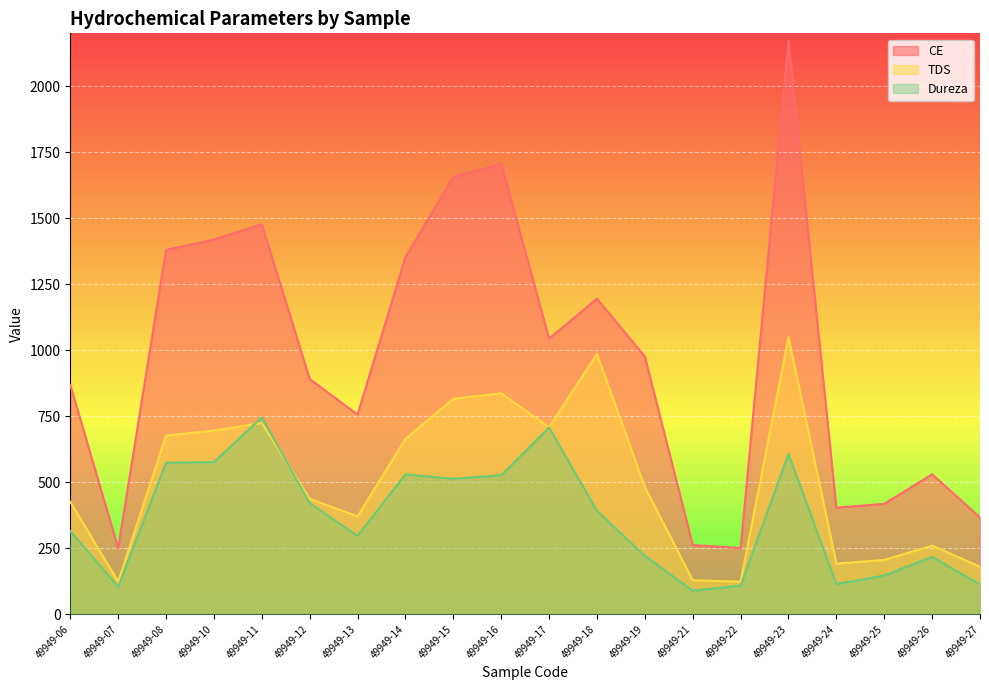

Reading left to right, list all the values displayed in this chart.

CE: 49949-06=868.2	49949-07=250.8	49949-08=1380.0	49949-10=1419.0	49949-11=1477.0	49949-12=891.1	49949-13=756.4	49949-14=1352.0	49949-15=1657.0	49949-16=1706.0	49949-17=1044.0	49949-18=1195.0	49949-19=976.2	49949-21=262.3	49949-22=250.9	49949-23=2171.0	49949-24=403.9	49949-25=418.3	49949-26=530.1	49949-27=367.0
TDS: 49949-06=425.9	49949-07=123.5	49949-08=677.0	49949-10=695.8	49949-11=724.3	49949-12=437.2	49949-13=371.2	49949-14=663.9	49949-15=816.2	49949-16=837.0	49949-17=708.3	49949-18=986.0	49949-19=482.0	49949-21=129.0	49949-22=123.4	49949-23=1050.0	49949-24=192.3	49949-25=205.8	49949-26=260.0	49949-27=180.2
Dureza: 49949-06=315.0	49949-07=103.9	49949-08=573.9	49949-10=576.5	49949-11=746.0	49949-12=420.9	49949-13=296.8	49949-14=529.9	49949-15=513.3	49949-16=526.8	49949-17=707.6	49949-18=391.9	49949-19=221.1	49949-21=89.4	49949-22=108.4	49949-23=607.2	49949-24=114.6	49949-25=146.8	49949-26=217.5	49949-27=113.1